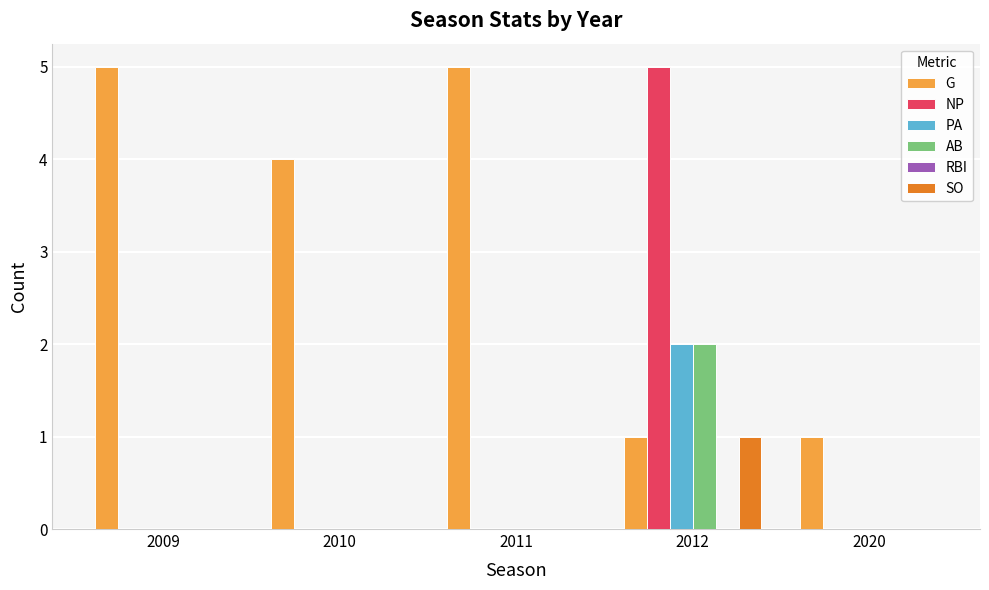

What is the sum of all NP values?

5